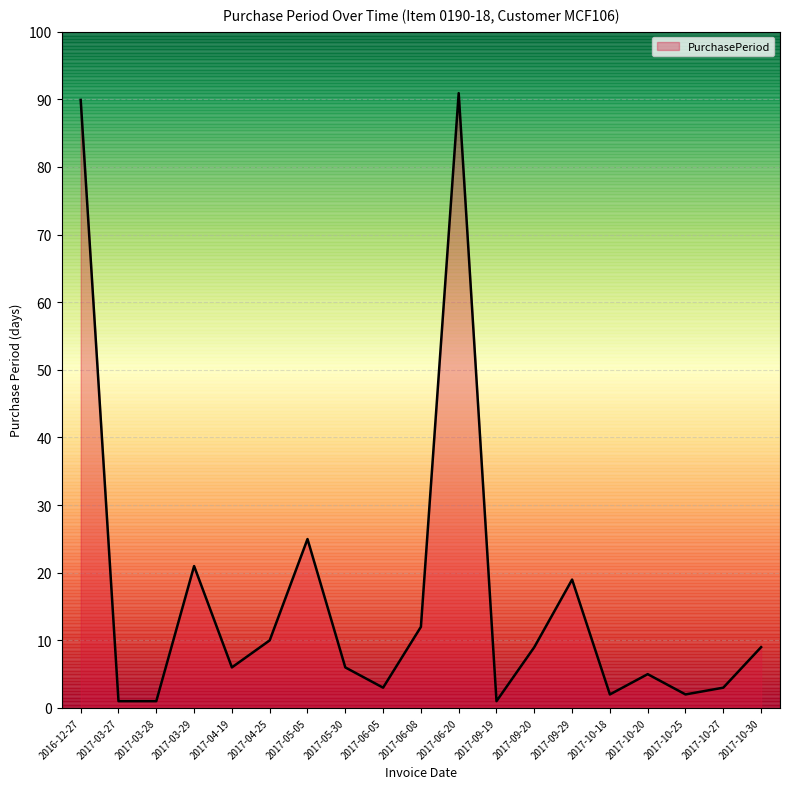

What position from the right is 2017-04-19?

15